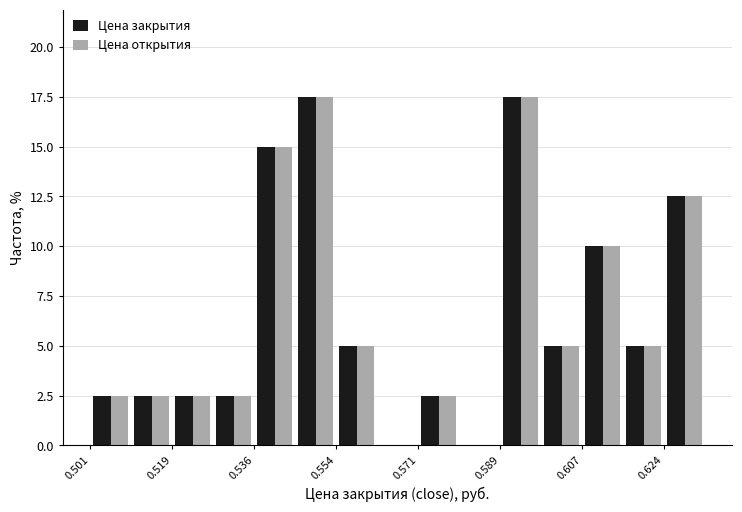

What is the height of the Цена закрытия bar covering 0.518 to 0.528 on the x-axis? Neither the bar edges nor the heights are printed on the chart, so give them approximately, as read against the axes.

2.5